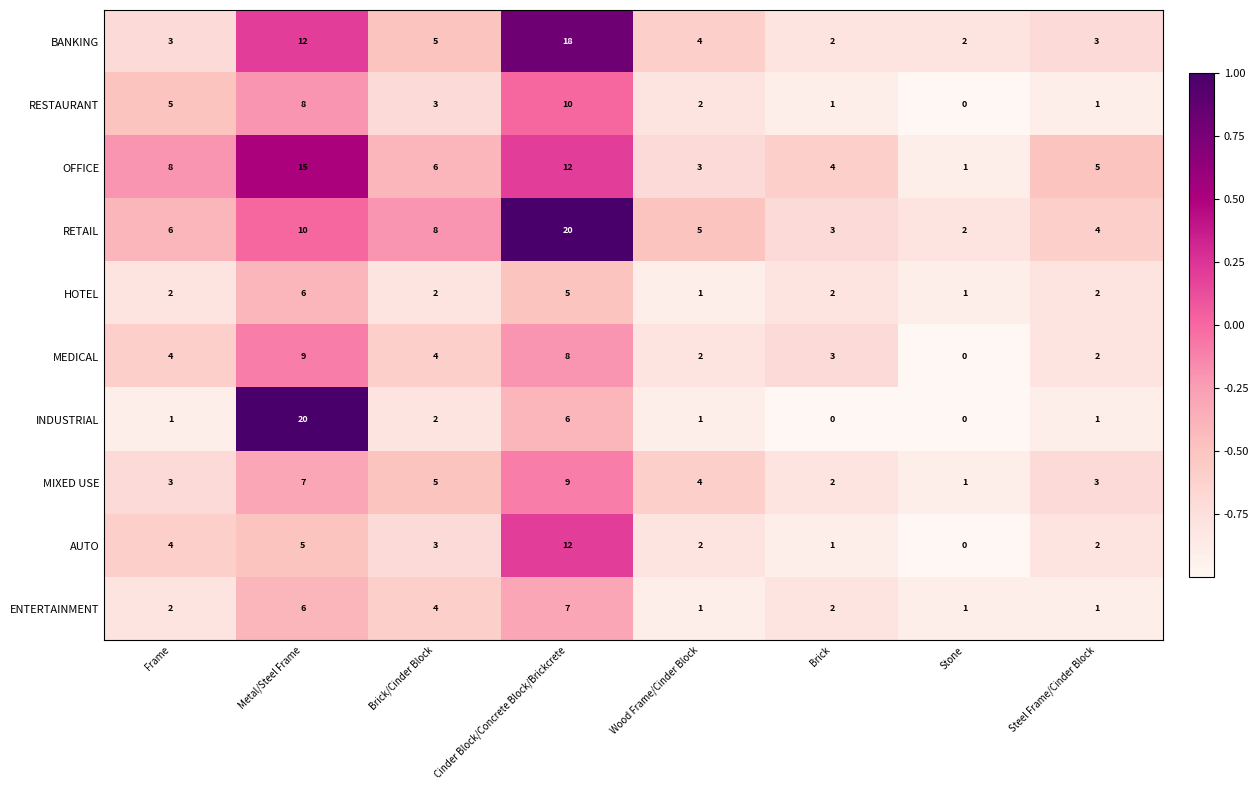

What is the spread (max minus min) of values at Stone?

2